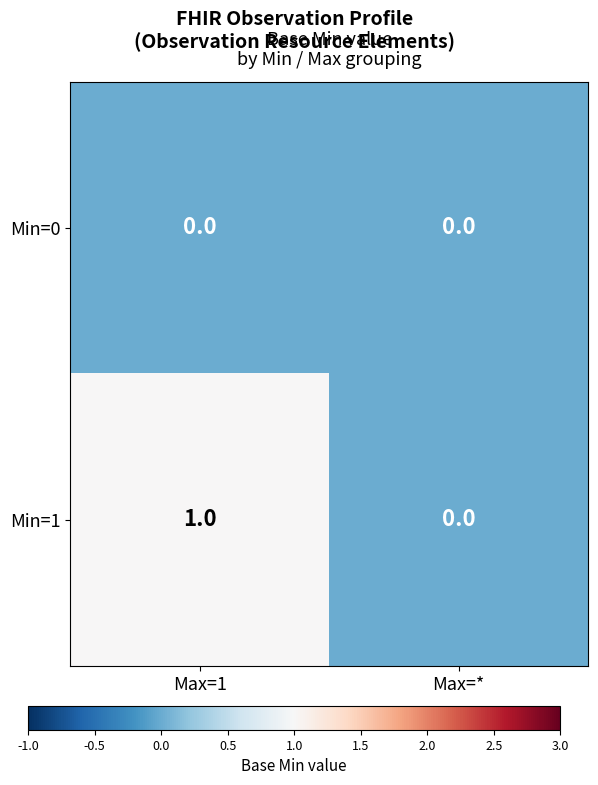

Reading left to right, transcribe all the data shown in this chart.

Min=0: Max=1=0	Max=*=0
Min=1: Max=1=1	Max=*=0